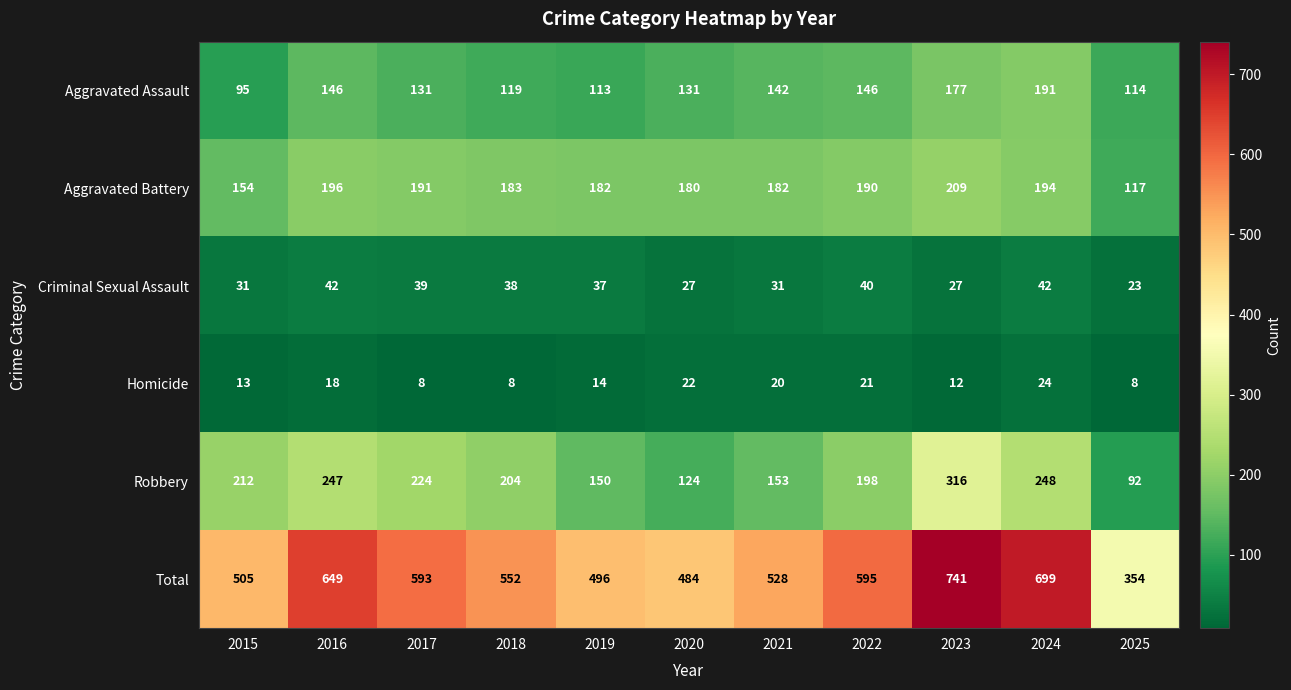

Where does the Criminal Sexual Assault series first go above 37?

2016